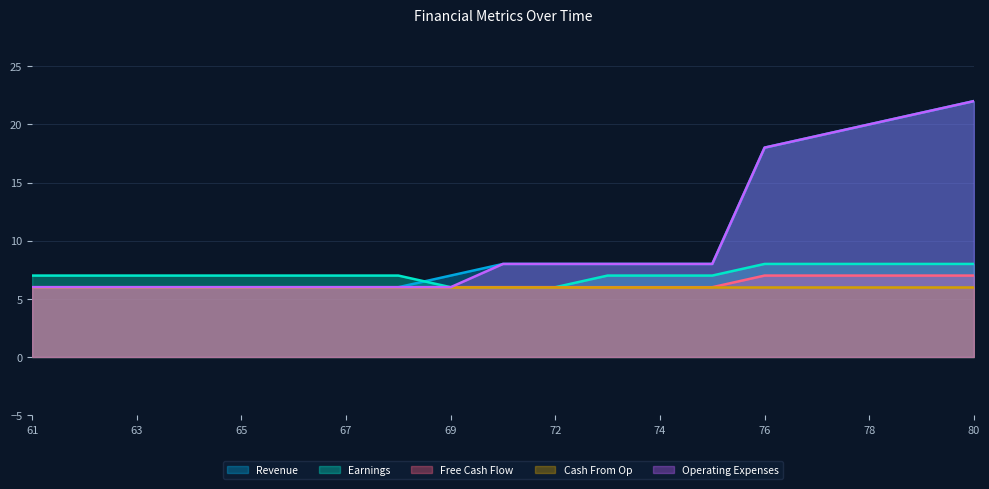

At which category does the chart reach its minimum across all series?

61